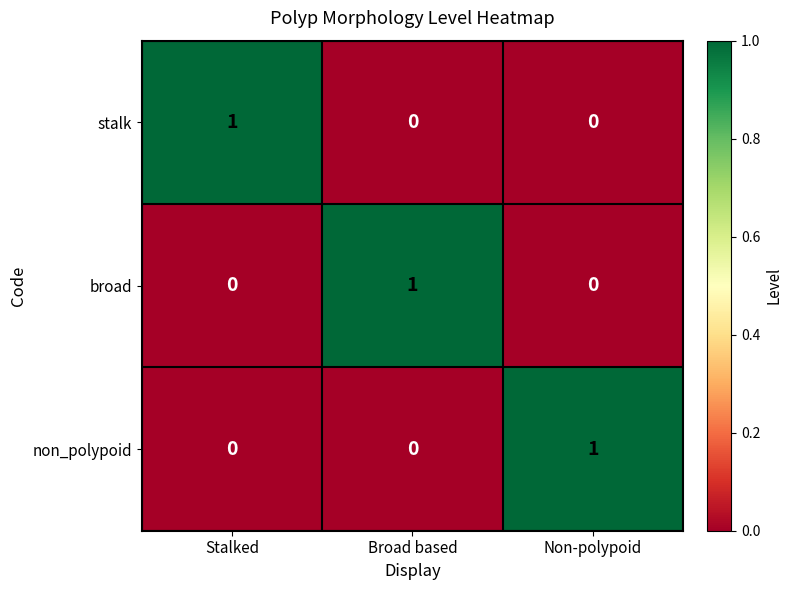

Reading left to right, list all the values displayed in this chart.

stalk: 1	0	0
broad: 0	1	0
non_polypoid: 0	0	1